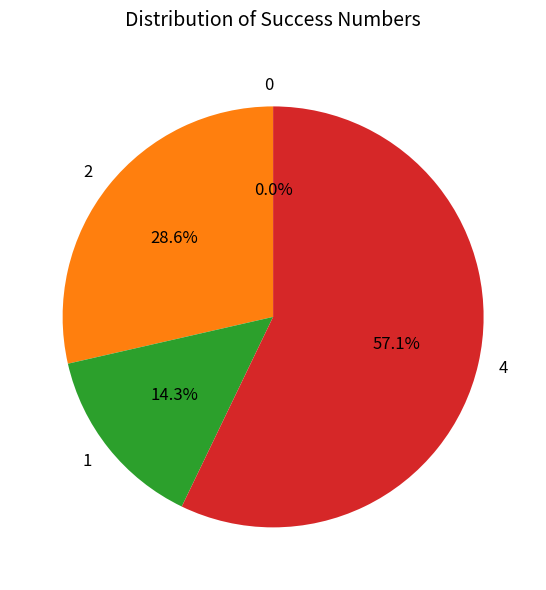

How much of the chart is everything except 0?

100.0%